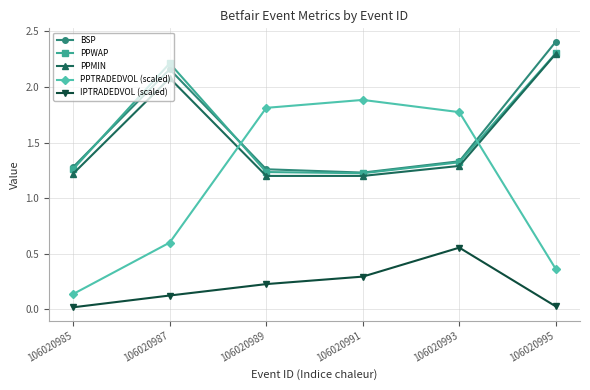

Which series has the largest range (max minus min)?

PPTRADEDVOL (scaled)